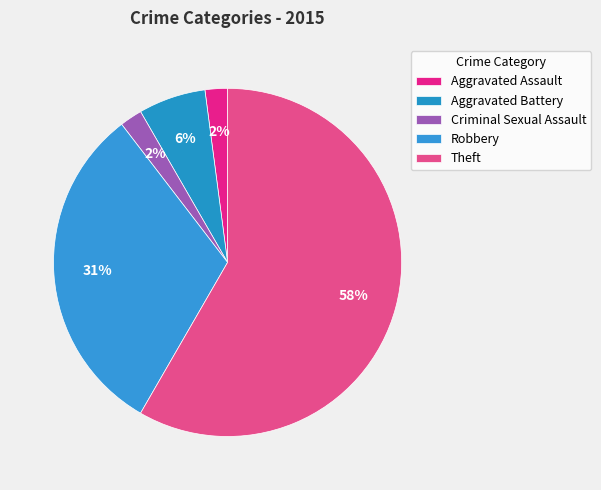

To the nearest percent, what is the average slice percentage?

20%